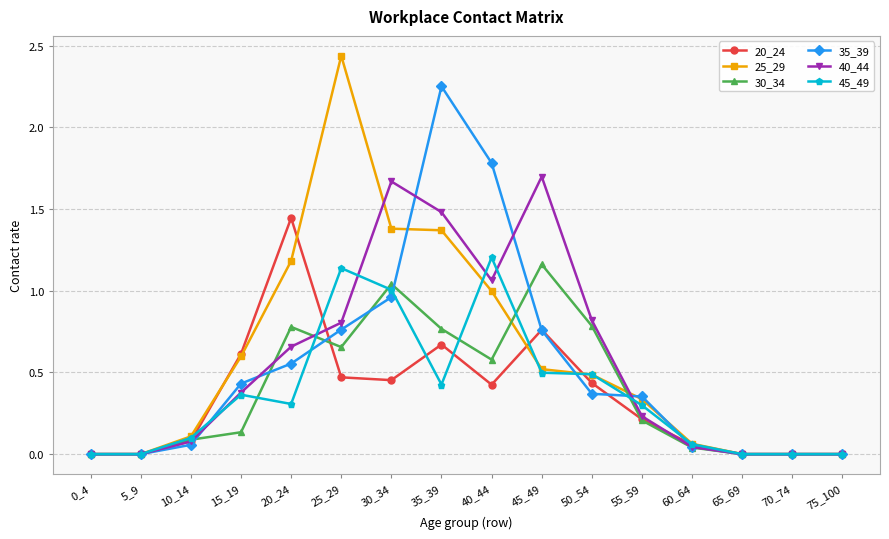

Where is the first local maximum for 45_49?

15_19